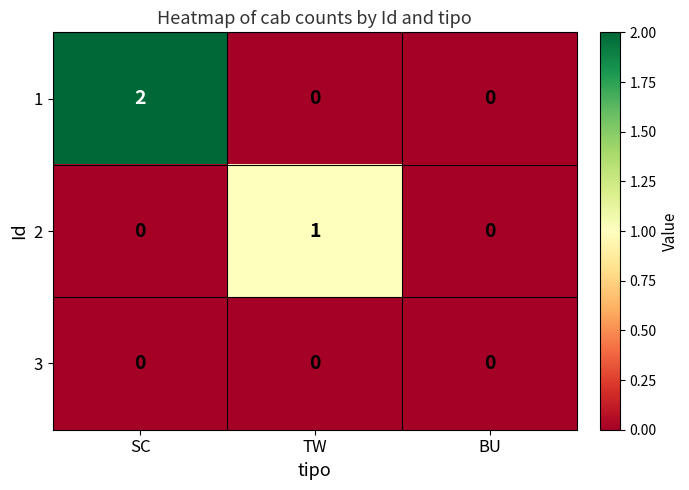

Which label corresponds to the largest value in the chart?

SC